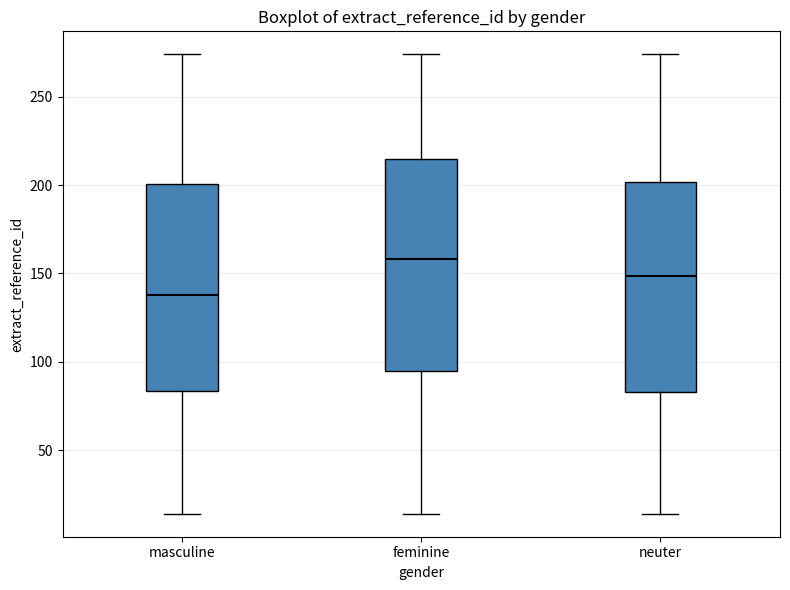

Which box's median line is the highest?

feminine